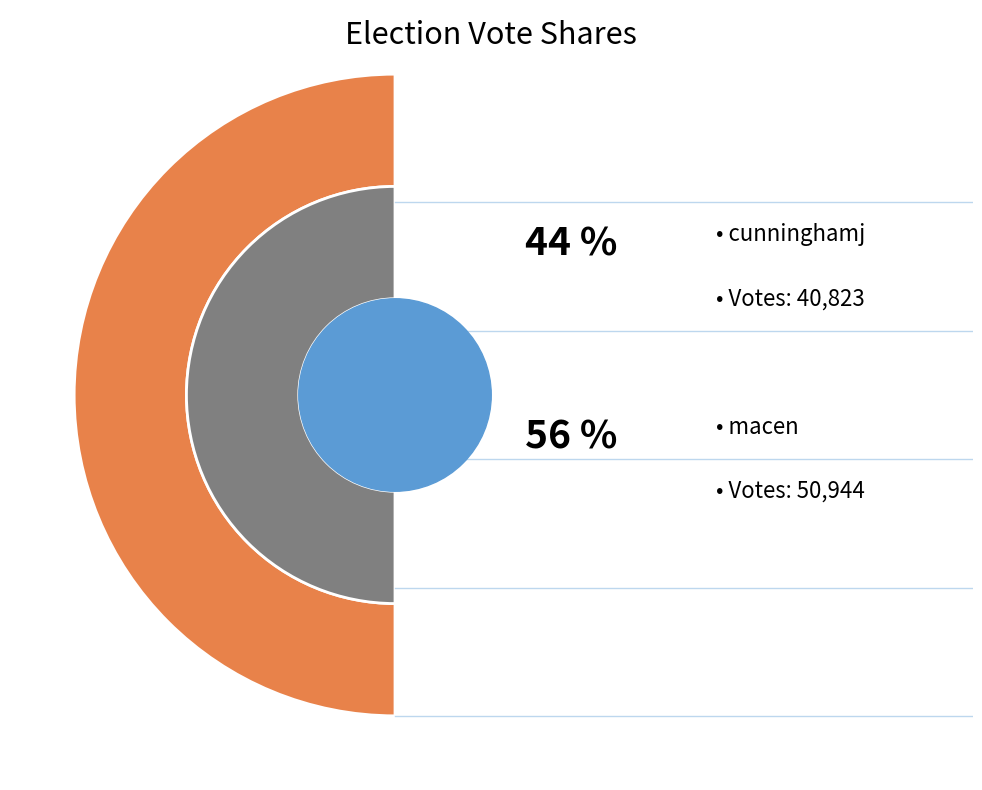

How many segments does this pie chart have?

2